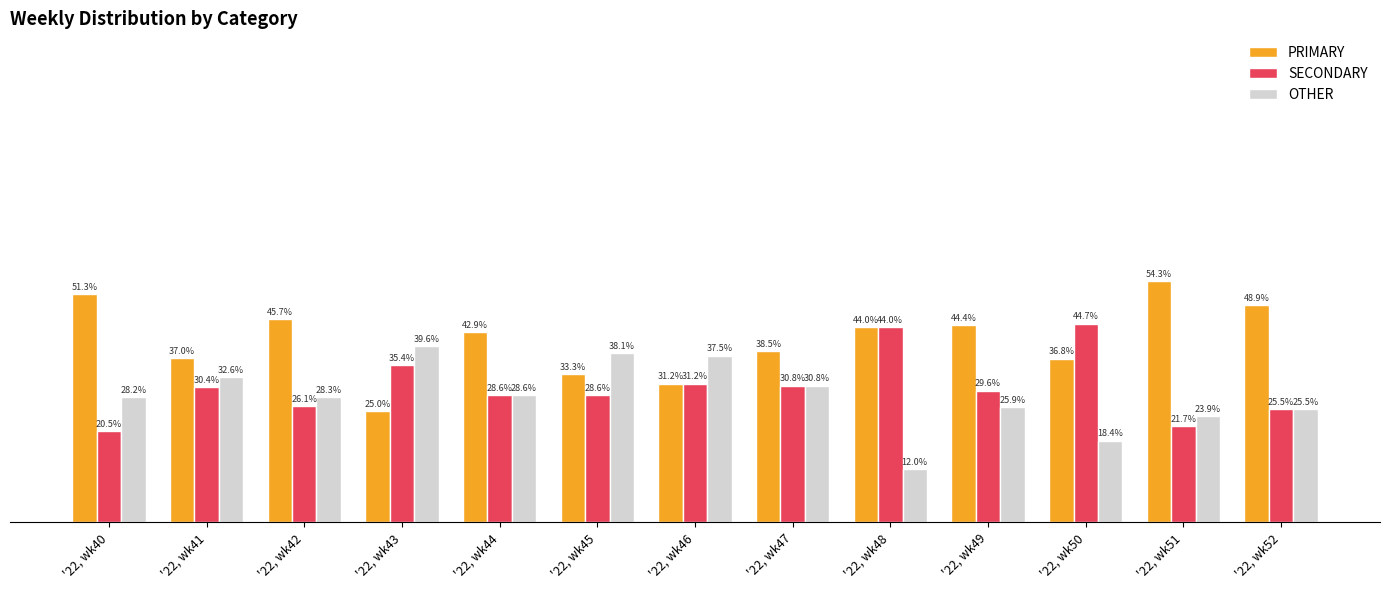

List the labels in order of OTHER value, largest first.

'22, wk43, '22, wk45, '22, wk46, '22, wk41, '22, wk47, '22, wk44, '22, wk42, '22, wk40, '22, wk49, '22, wk52, '22, wk51, '22, wk50, '22, wk48